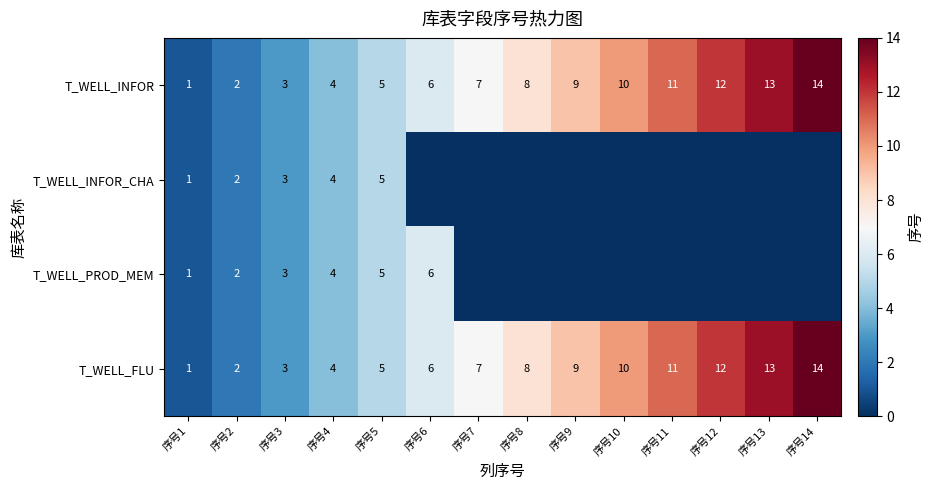

What is the total value across all series at 序号1?

4